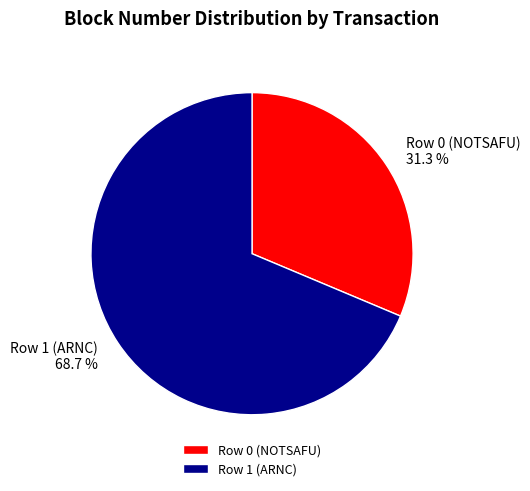

Rank the categories by value from highest to lowest.

Row 1 (ARNC), Row 0 (NOTSAFU)